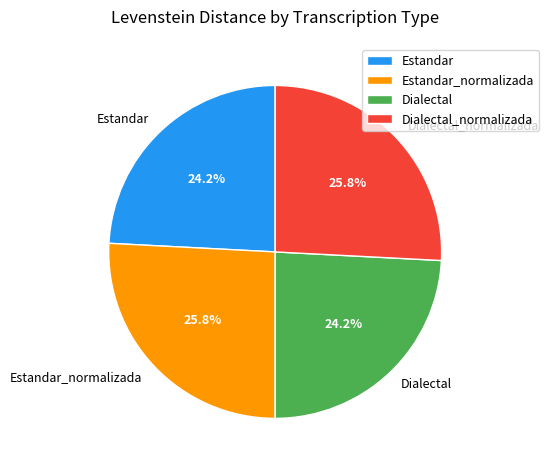

Which has a higher value, Dialectal_normalizada or Dialectal?

Dialectal_normalizada